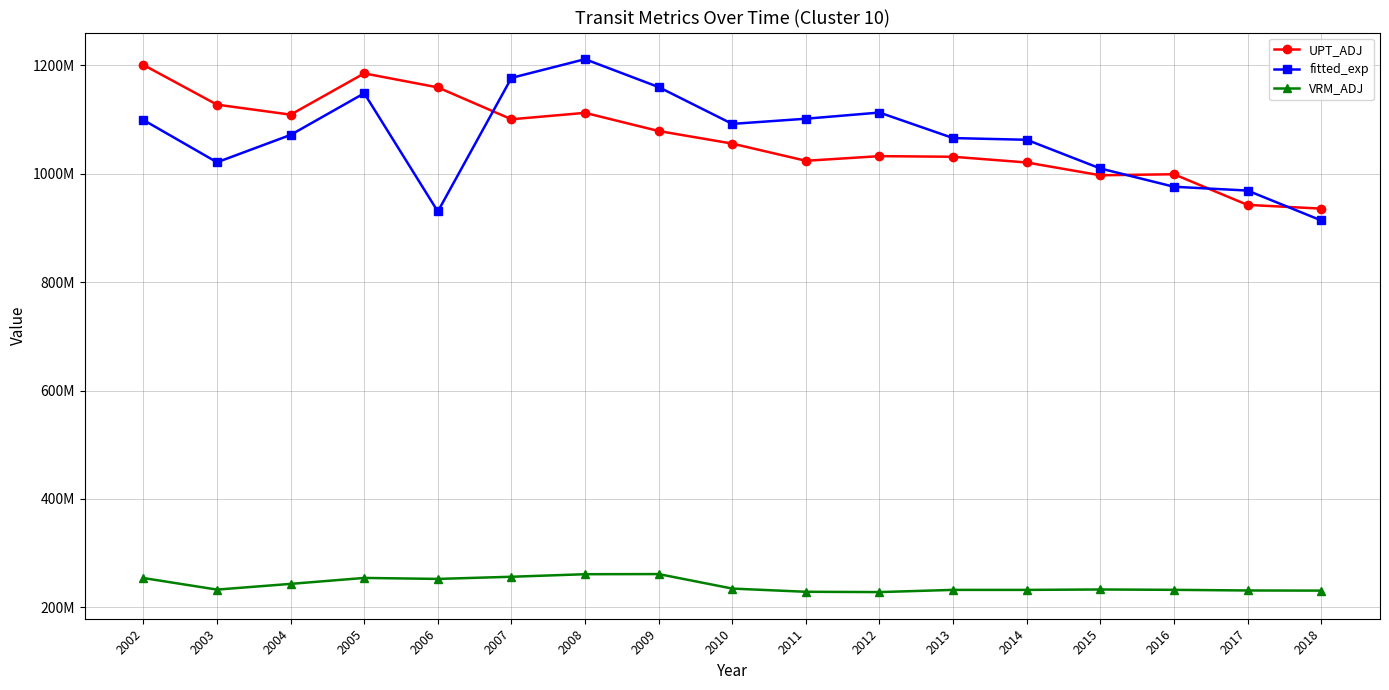

Is this an area chart (filled region under the line)?

No